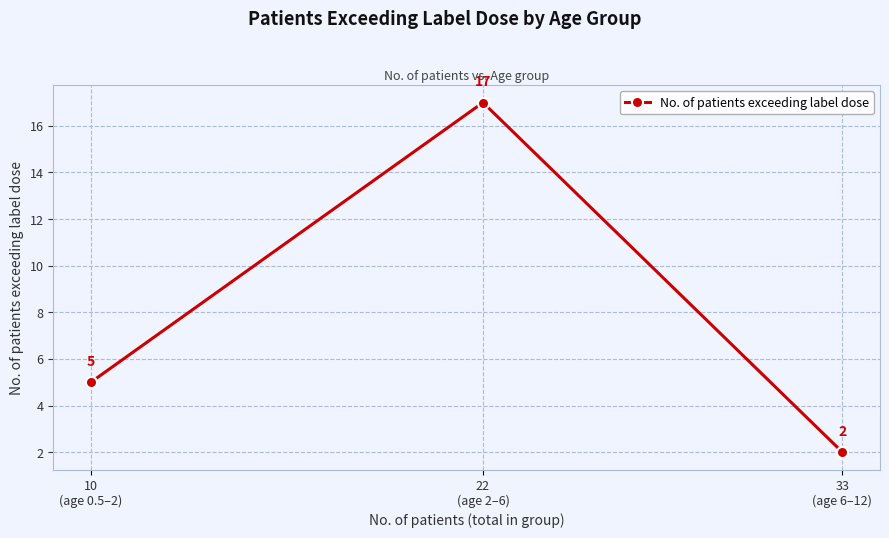

Is it true that the value at 10
(age 0.5–2) is 2?

False